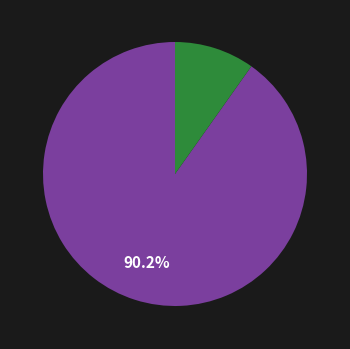

Count the number of slices in the pie.

2